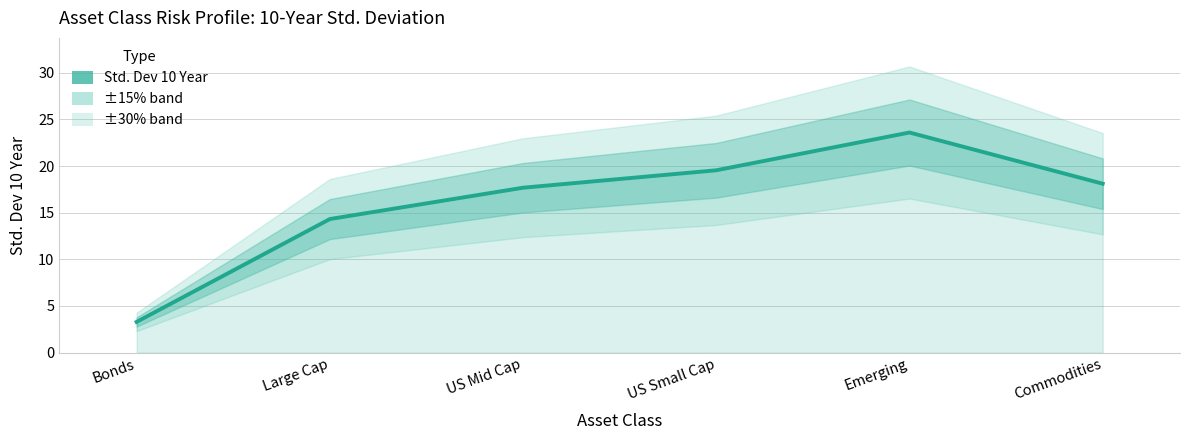

How many values are below 18?

3